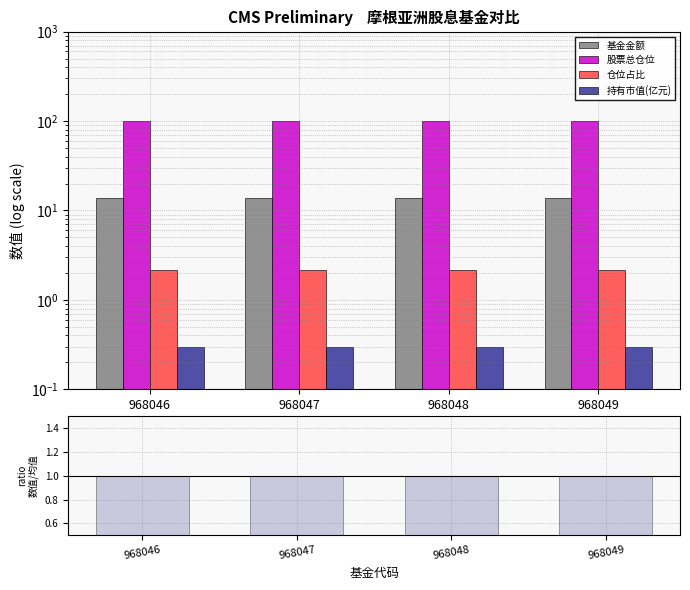

Reading left to right, what are all the values shown in this chart?

基金金额: 13.9	13.9	13.9	13.9
股票总仓位: 98.9	98.9	98.9	98.9
仓位占比: 2.1	2.1	2.1	2.1
持有市值(亿元): 0.3	0.3	0.3	0.3
ratio: 1.0	1.0	1.0	1.0